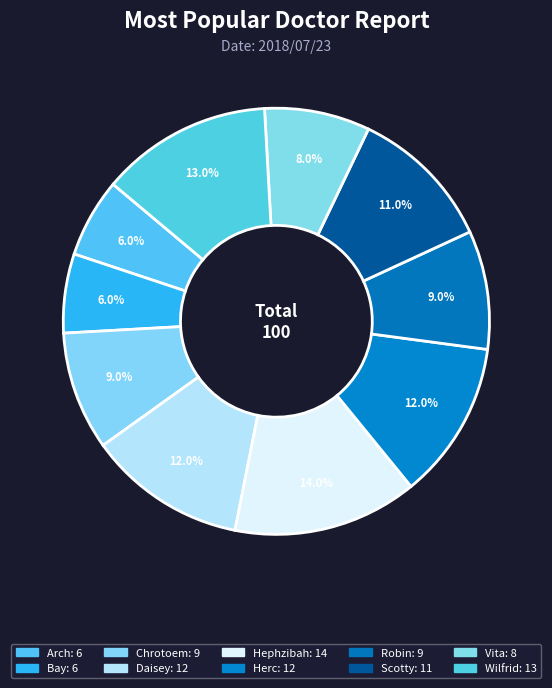

Rank the categories by value from highest to lowest.

Hephzibah, Wilfrid, Daisey, Herc, Scotty, Chrotoem, Robin, Vita, Arch, Bay